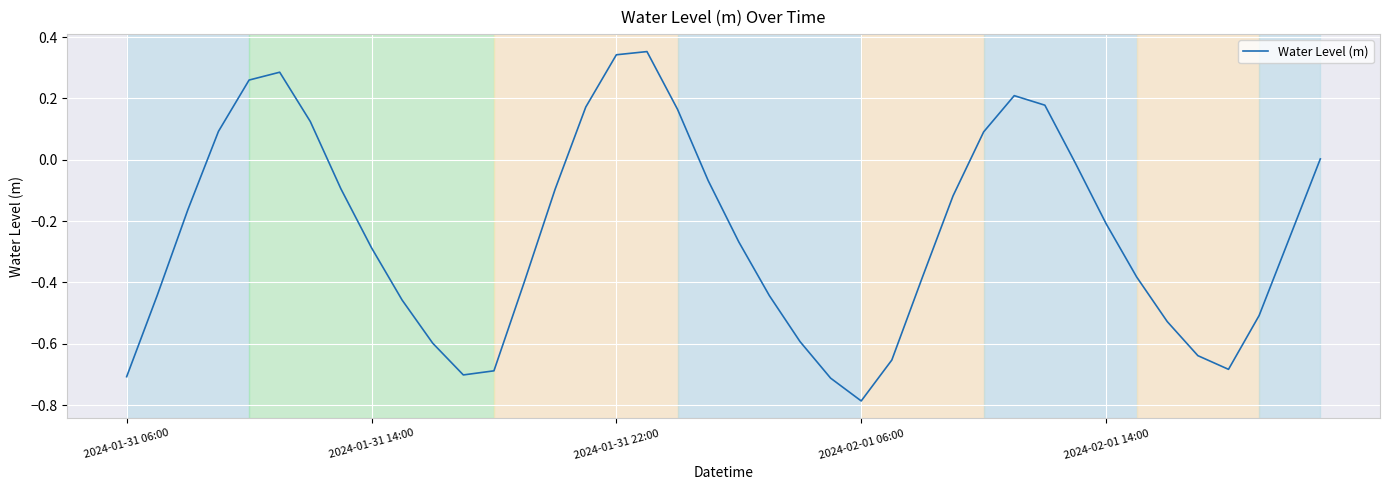

What is the difference between the maximum and minimum values?

1.1